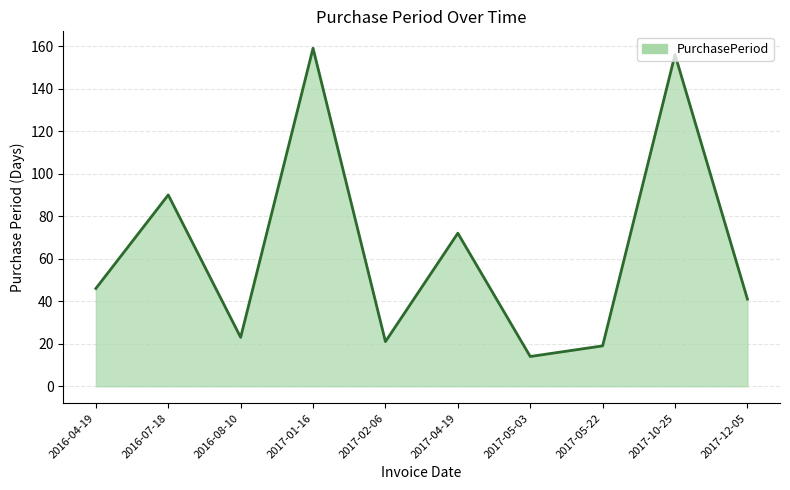

Reading left to right, extract all data points from this chart.

2016-04-19=46	2016-07-18=90	2016-08-10=23	2017-01-16=159	2017-02-06=21	2017-04-19=72	2017-05-03=14	2017-05-22=19	2017-10-25=156	2017-12-05=41